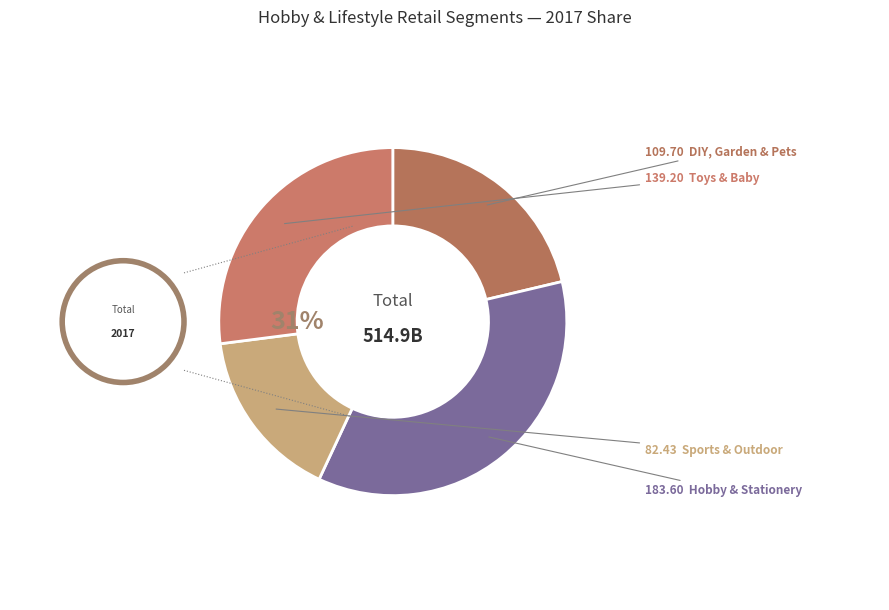

The DIY, Garden & Pets slice represents 36% of the pie. True or false?

False